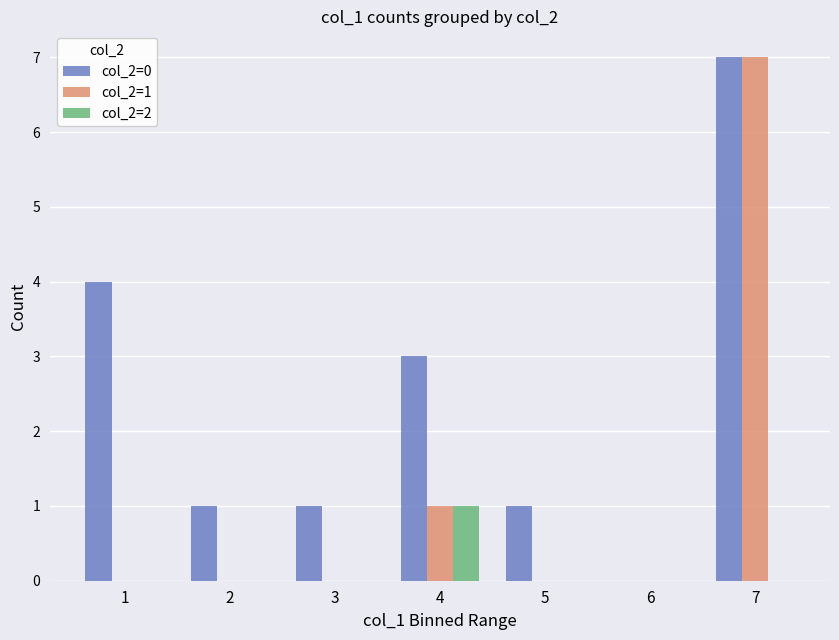

The col_2=0 series shows 2 at 6. True or false?

False